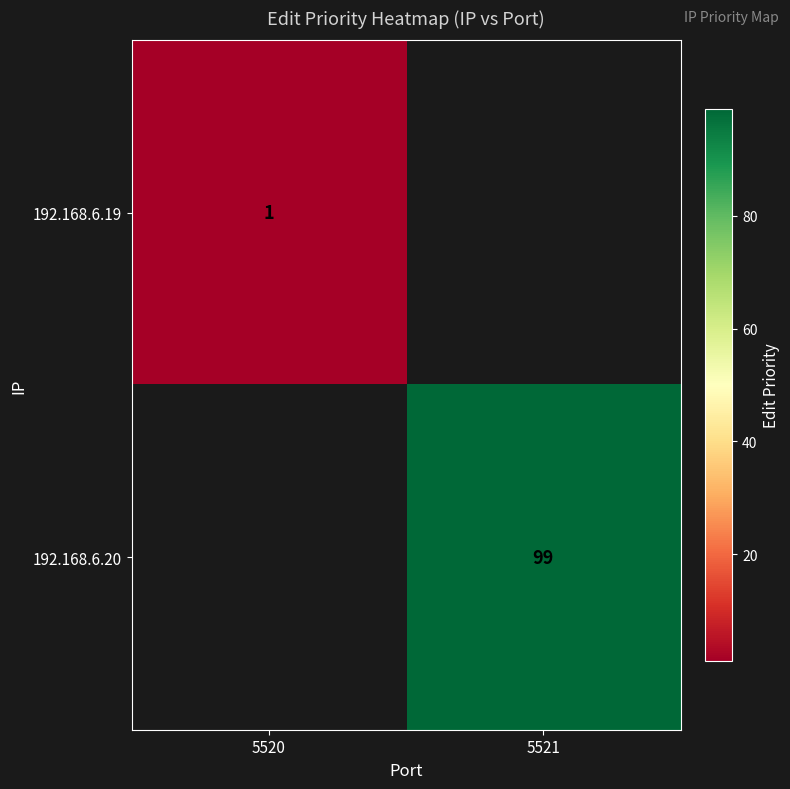

Is it true that 192.168.6.20 equals 37 at 5521?

False